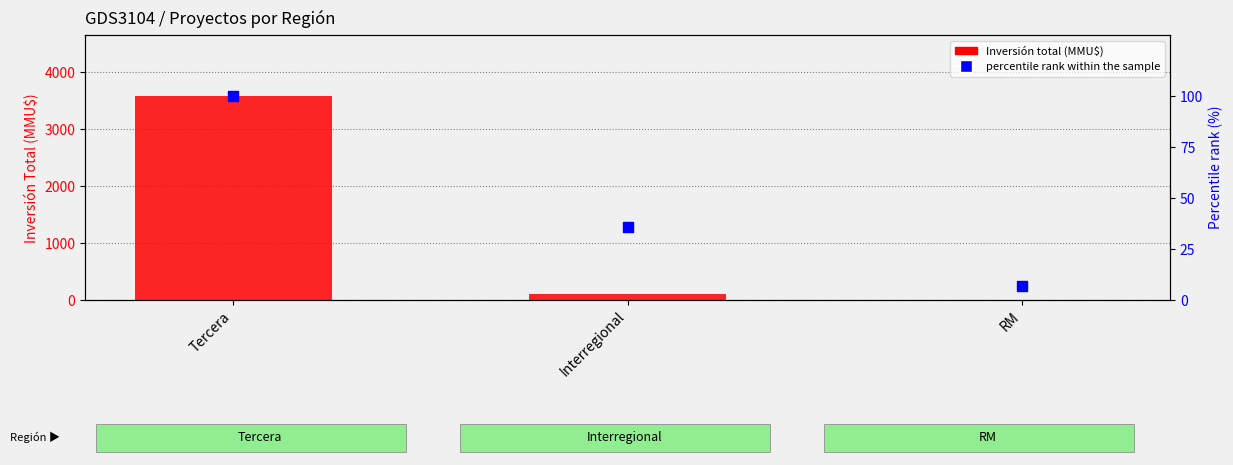

At which category is the sum across all series the highest?

Tercera